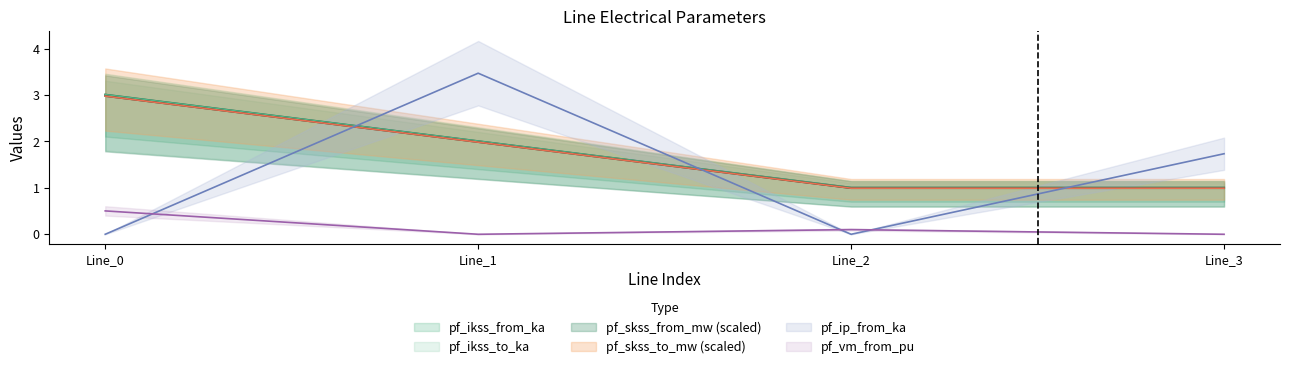

What is the approximate value of pf_ikss_from_ka at Line_2?

1.0